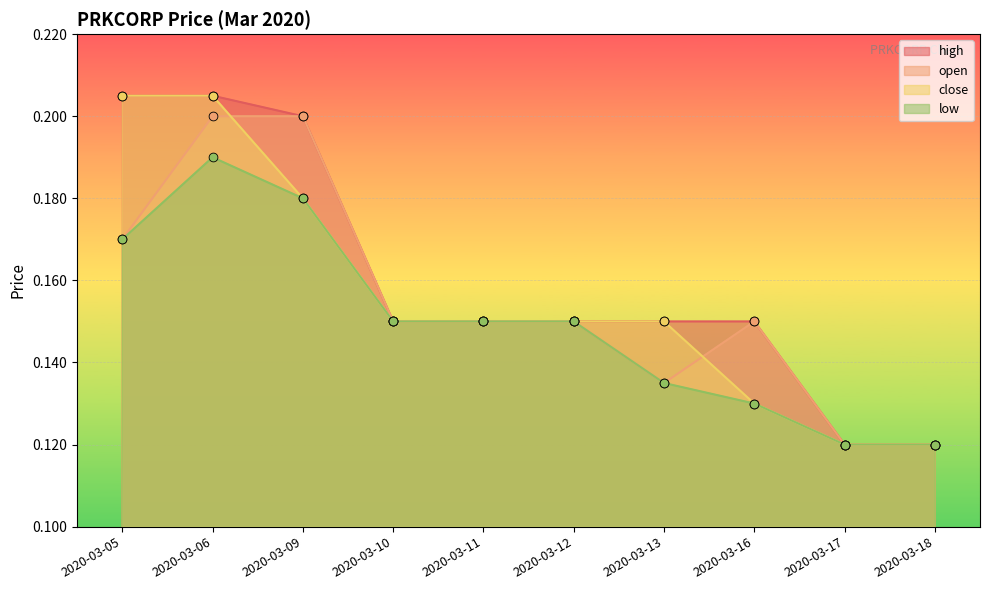

Which series reaches the minimum Y coordinate?

high